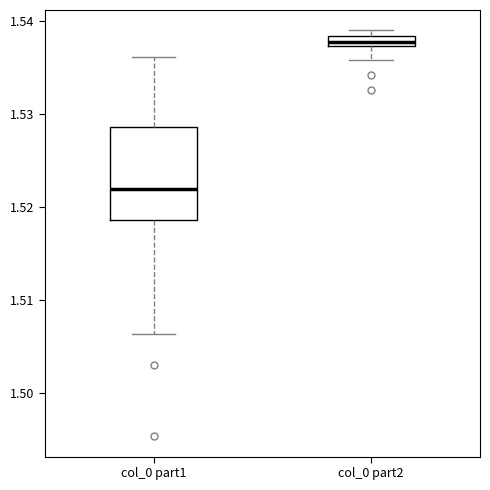

Which box has the lowest median line?

col_0 part1